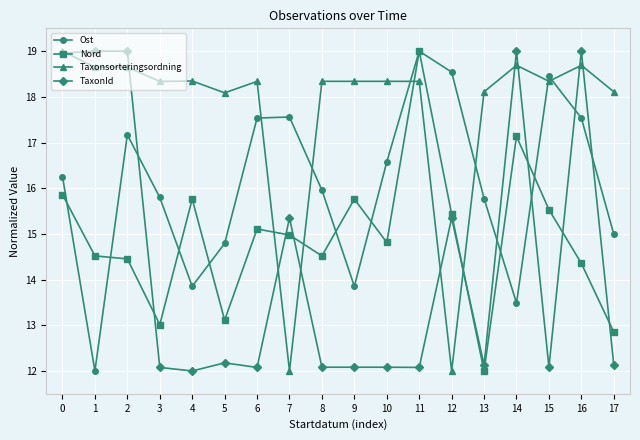

List the series in order of their overall mean, highest first.

Taxonsorteringsordning, Ost, Nord, TaxonId